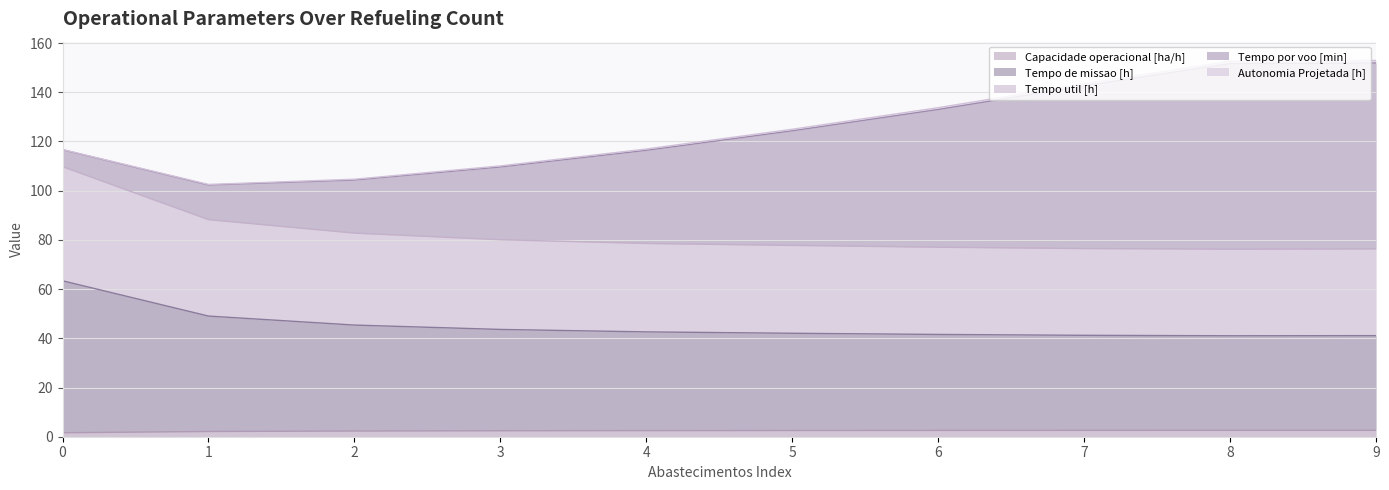

Does the chart display data point markers on the line(s)?

No